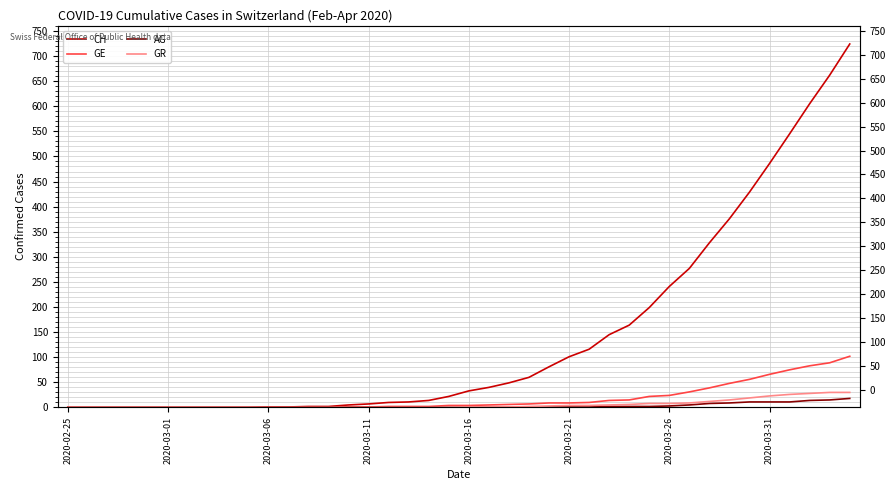

What is the total value across all series at 2020-03-31?

586